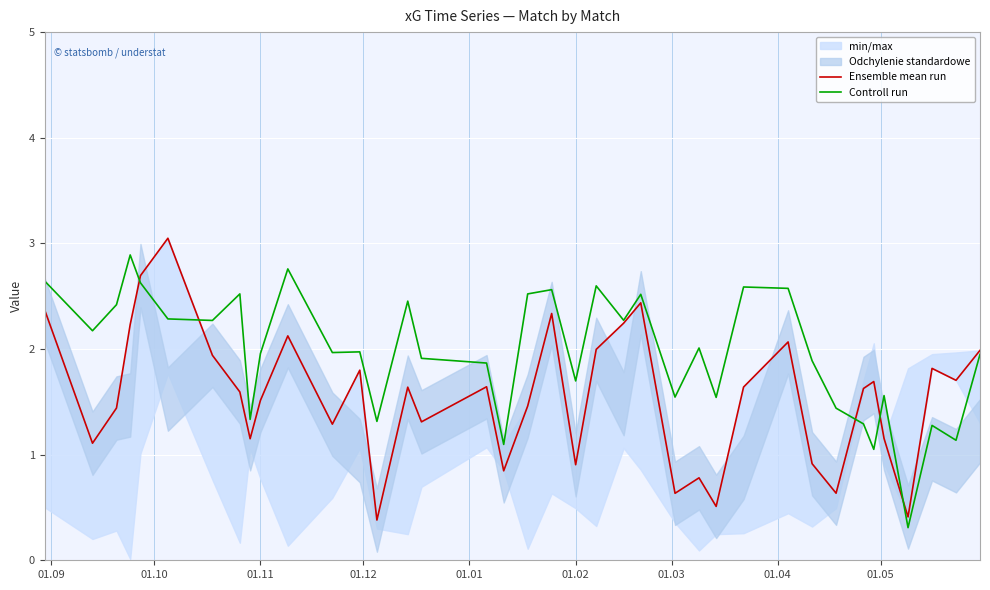

True or false: Ensemble mean run has more than 2 interior local peaks.

True